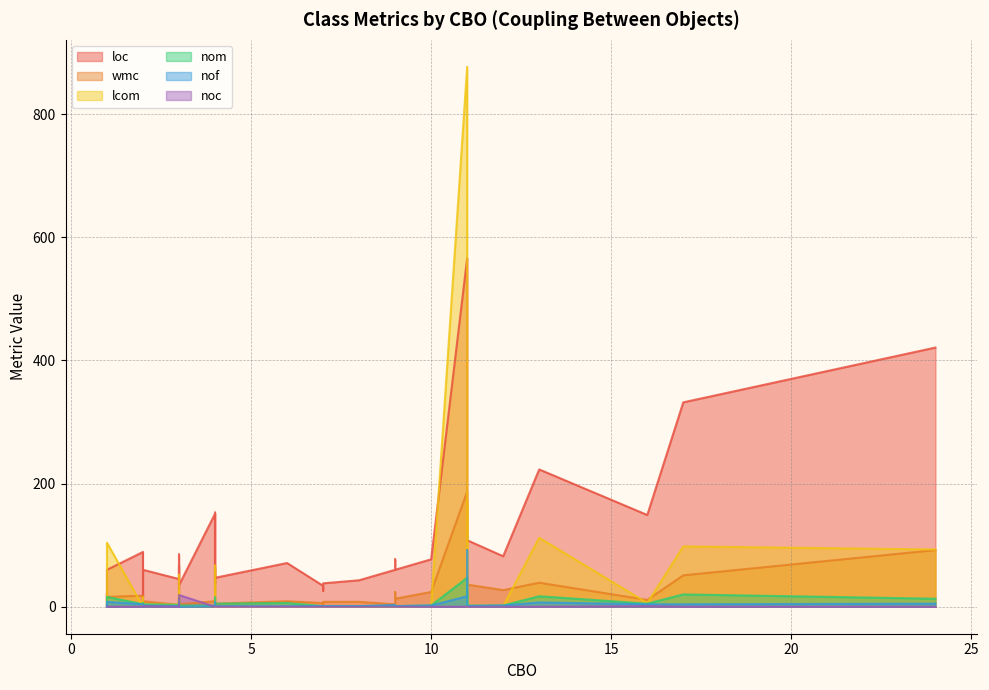

Rank the series at 12 from lowest to highest value.

lcom, noc, nof, nom, wmc, loc